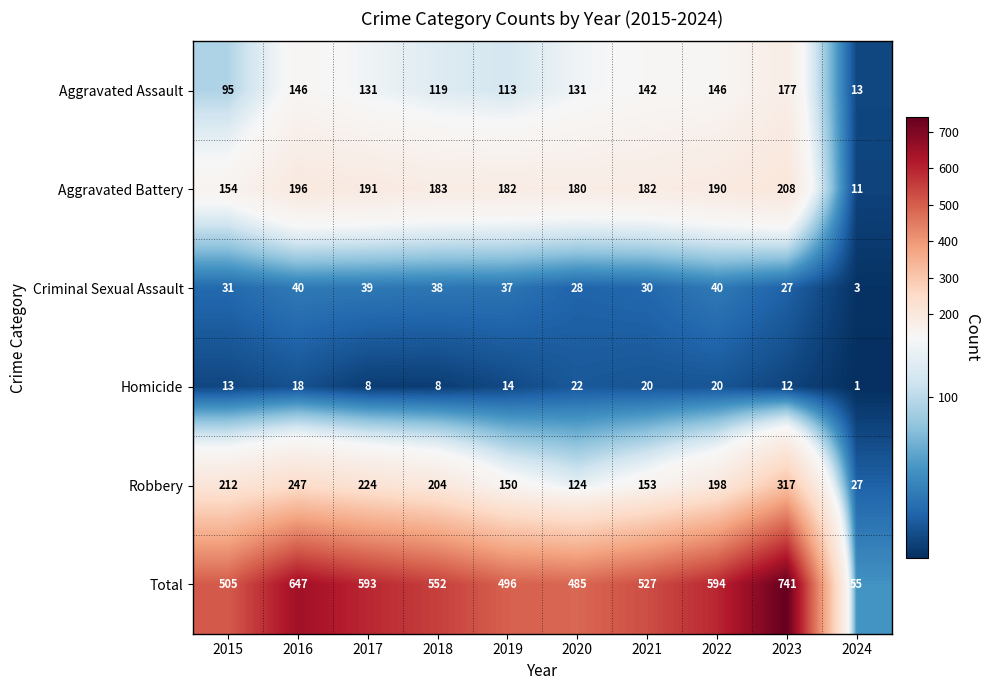

The value of Aggravated Assault at 2022 is 190. True or false?

False